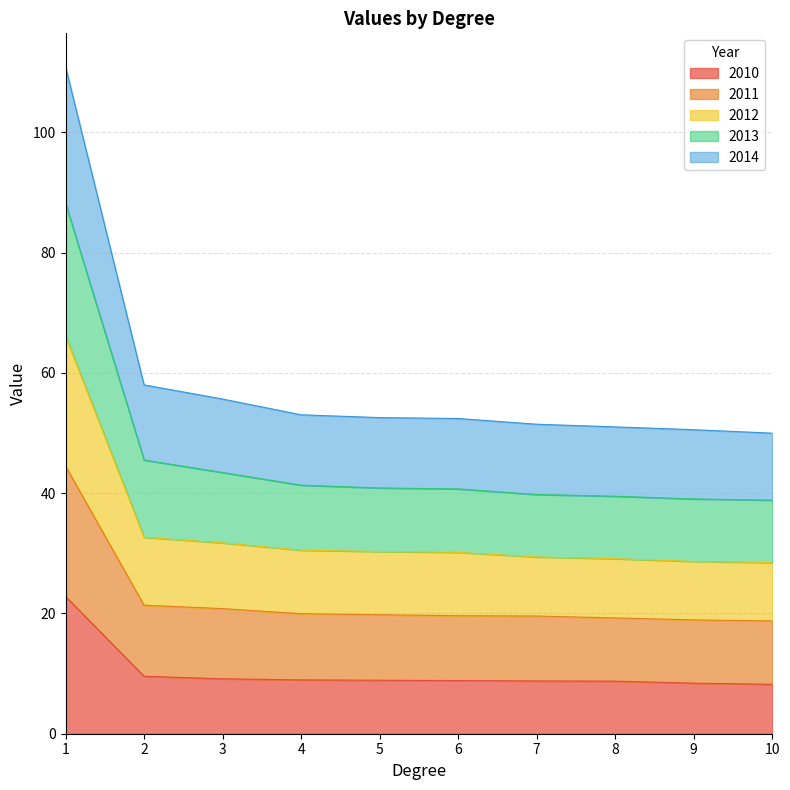

The value of 2010 at 6 is 4.0. True or false?

False